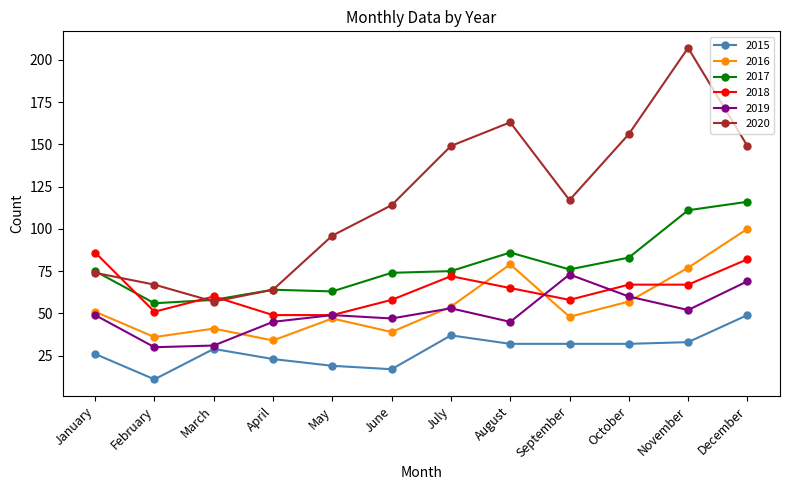

Which series has the widest spread of values?

2020